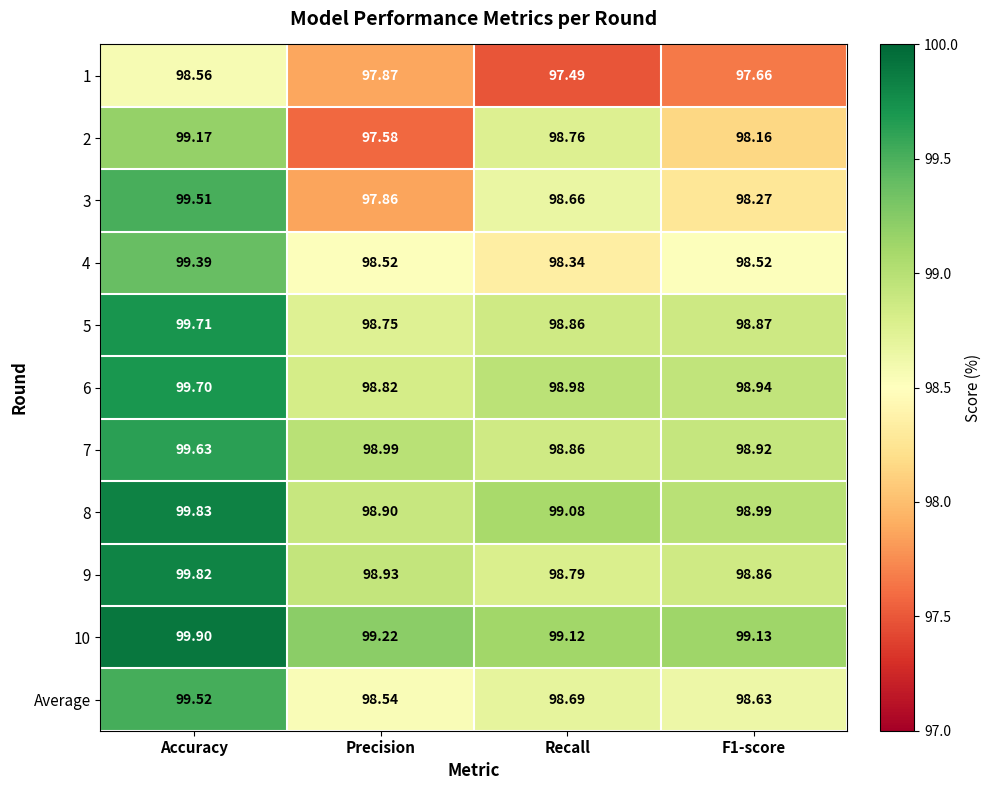

Which series has the largest range (max minus min)?

3